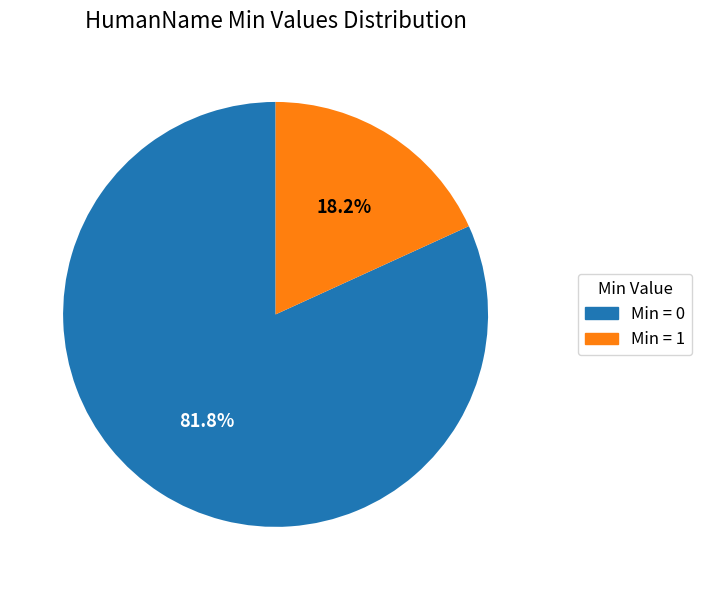

Rank the categories by value from lowest to highest.

Min = 1, Min = 0